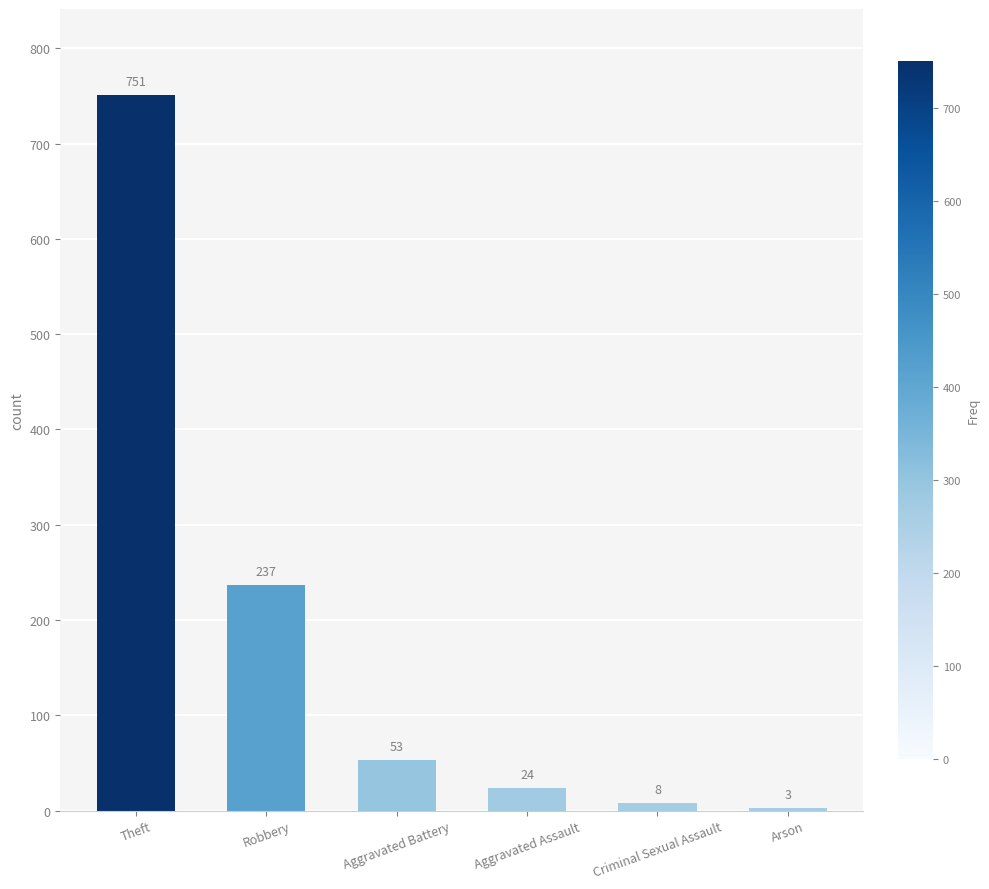

What is the difference between the second highest and minimum values?

234